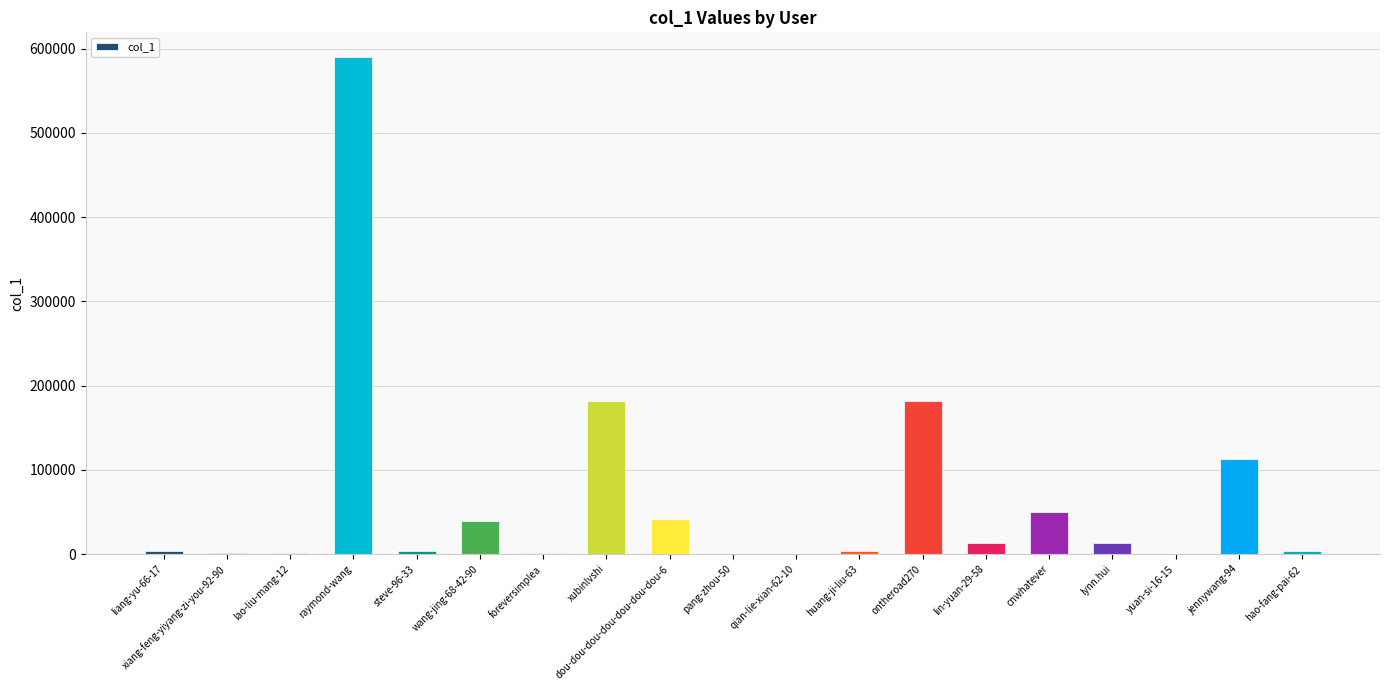

What is the maximum value shown in the chart?

589881